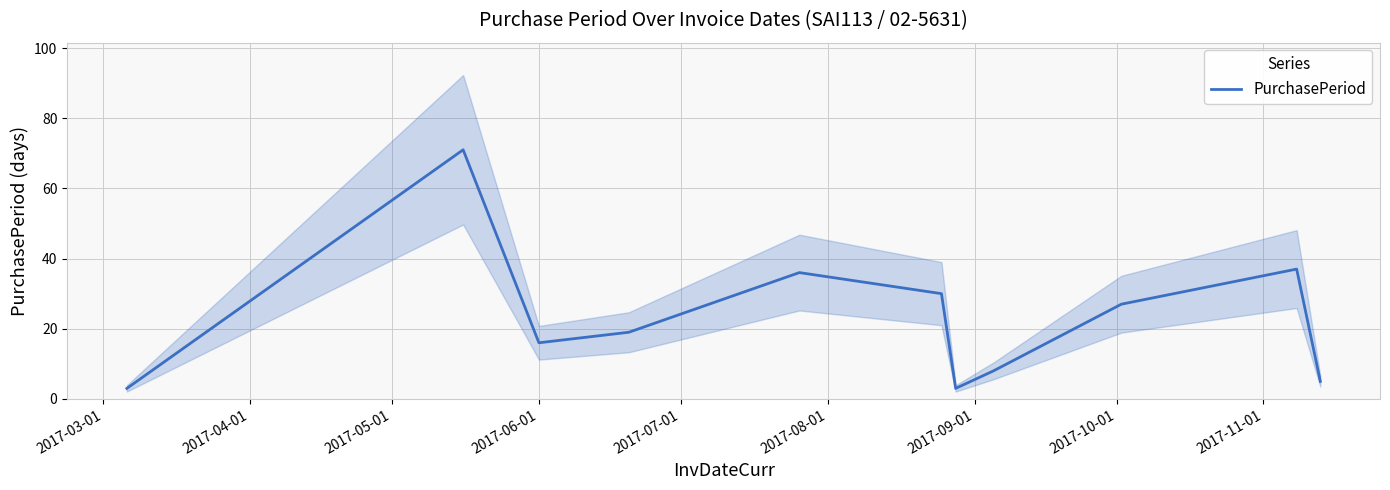

What is the sum of all values?

255